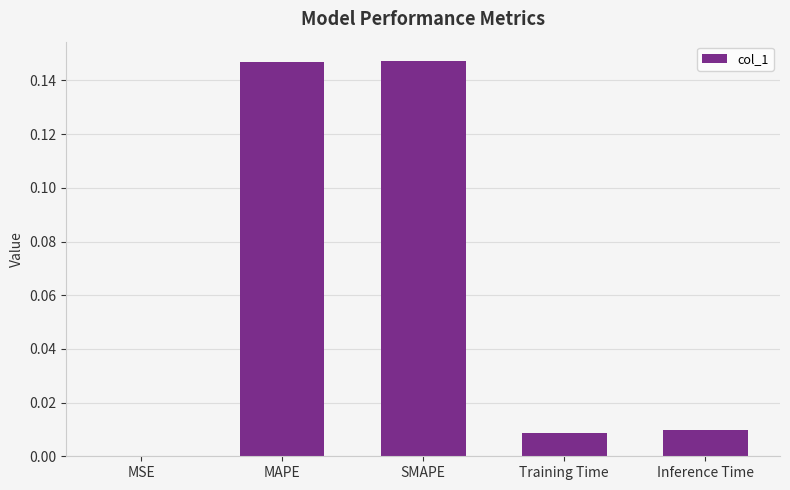

At which label is the value closest to 0?

MSE